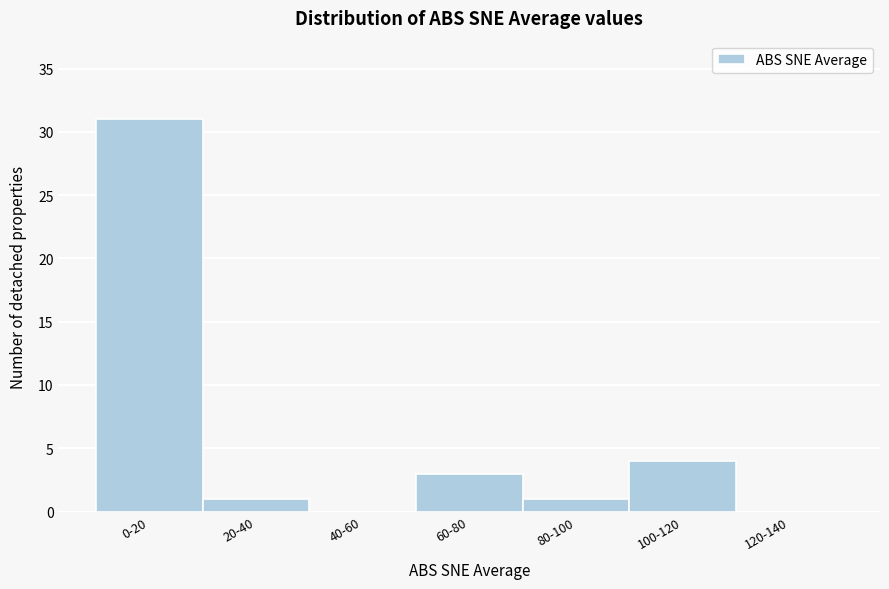

Reading left to right, what are all the values shown in this chart?

0-20=31	20-40=1	40-60=0	60-80=3	80-100=1	100-120=4	120-140=0